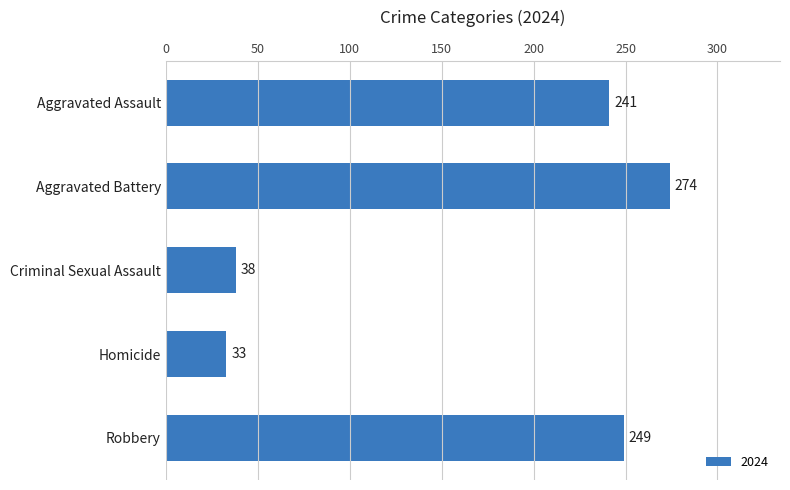

At which category does the chart reach its peak across all series?

Aggravated Battery